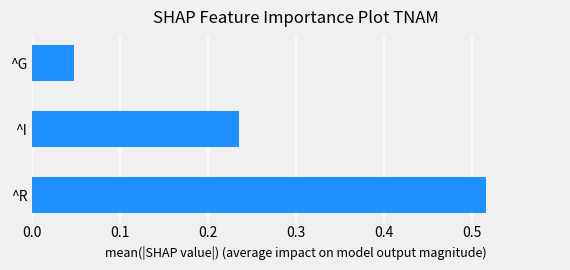

At which category does the chart reach its peak across all series?

^R